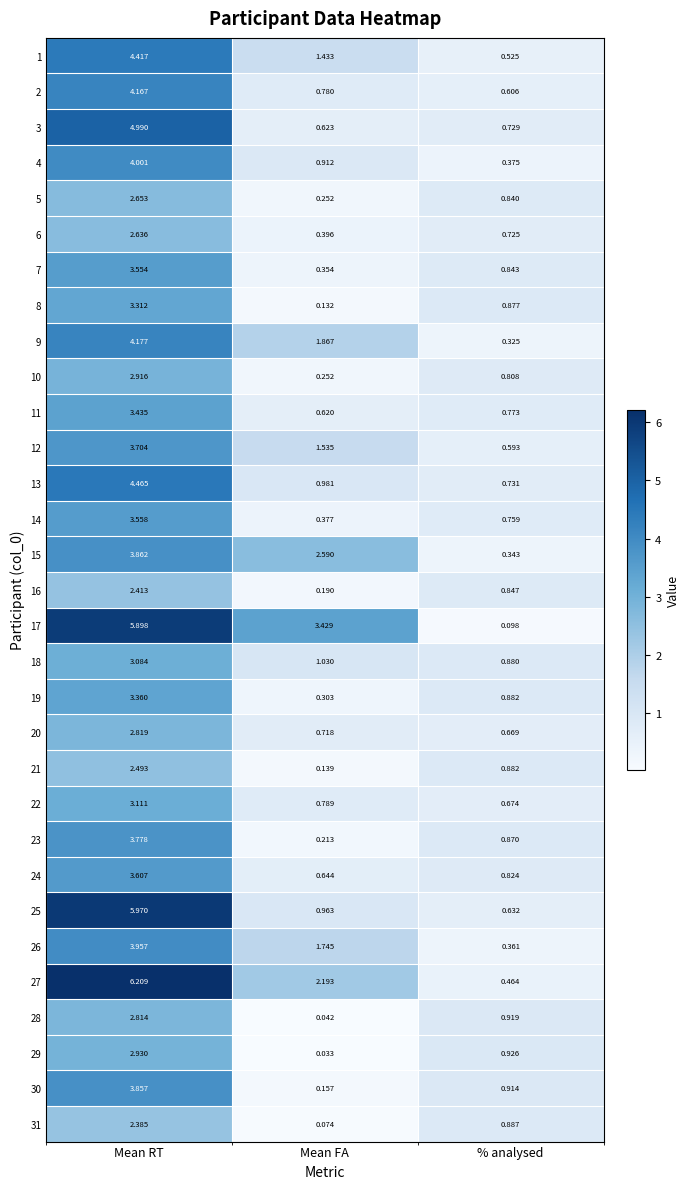

At which label is 11 closest to 2?

% analysed